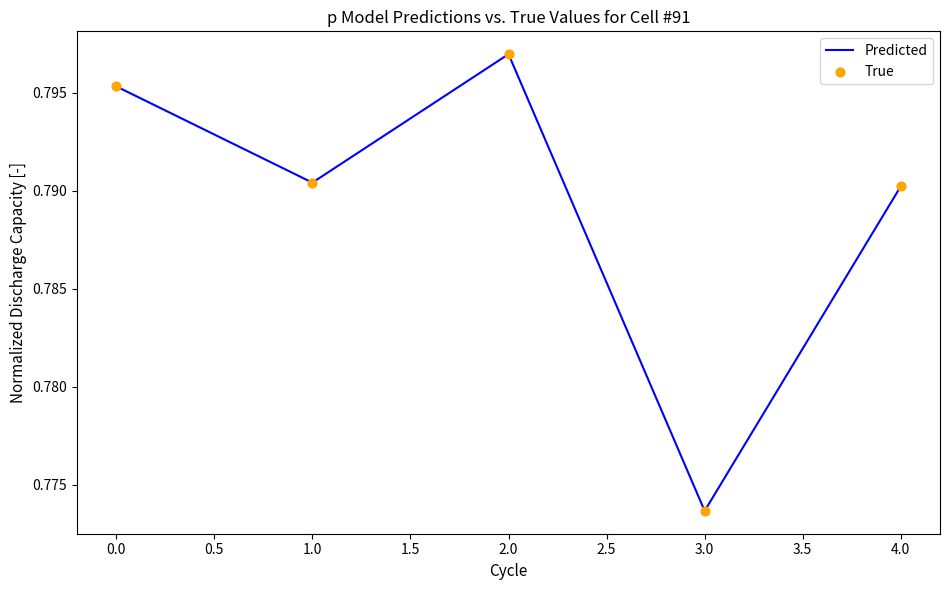

How many values are between 0 and 1?

5